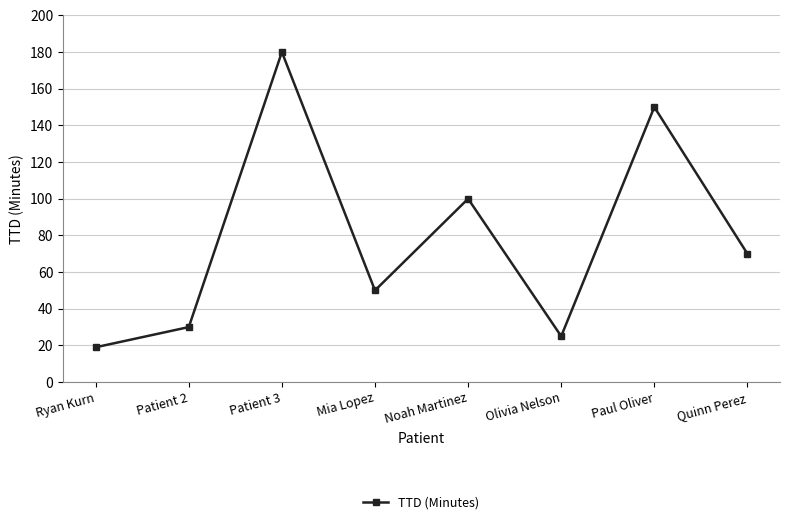

Reading right to left, what are all the values shown in this chart?

Quinn Perez=70	Paul Oliver=150	Olivia Nelson=25	Noah Martinez=100	Mia Lopez=50	Patient 3=180	Patient 2=30	Ryan Kurn=19